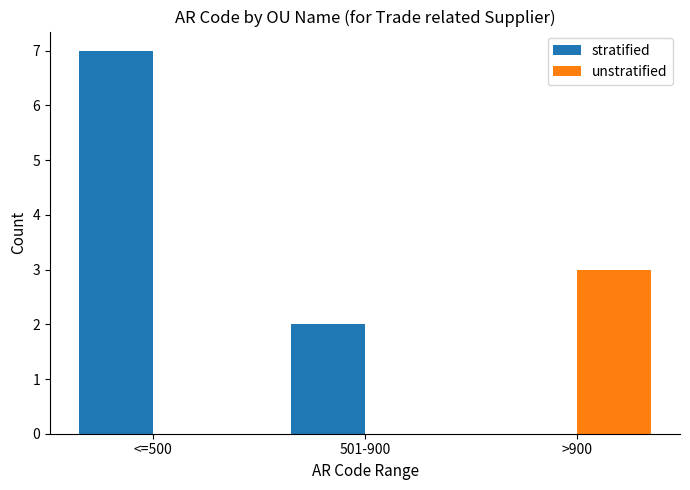

Which category has the highest value in the stratified series?

<=500